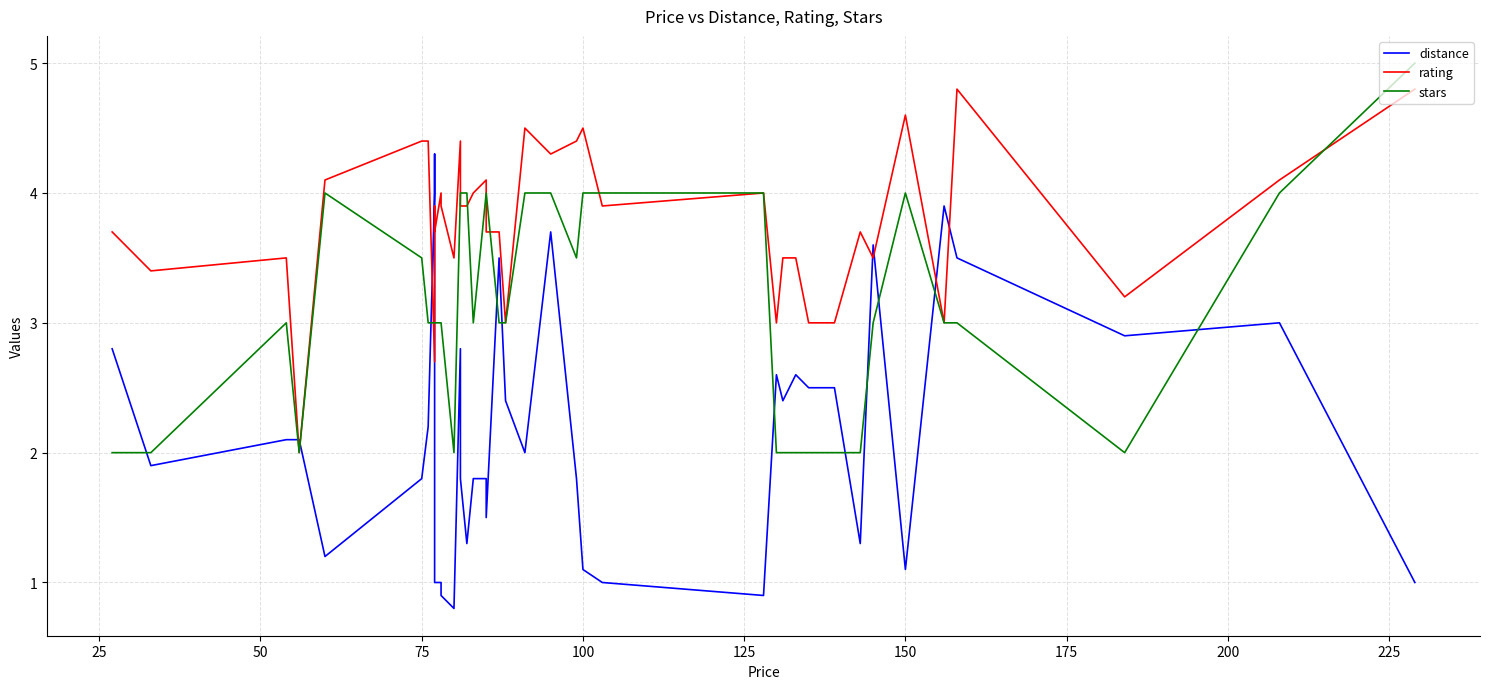

What is the average value of the rating series?

3.8